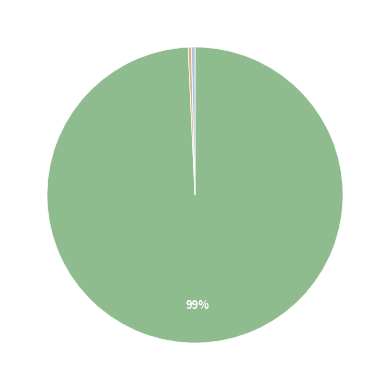

Is there any slice that represents more than half of the pie?

Yes